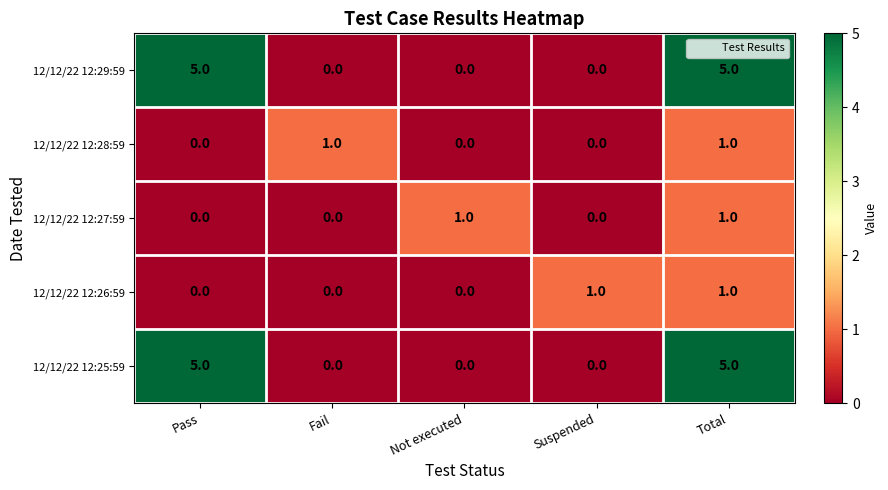

What is the difference between the maximum and second lowest values in the 12/12/22 12:29:59 series?

5